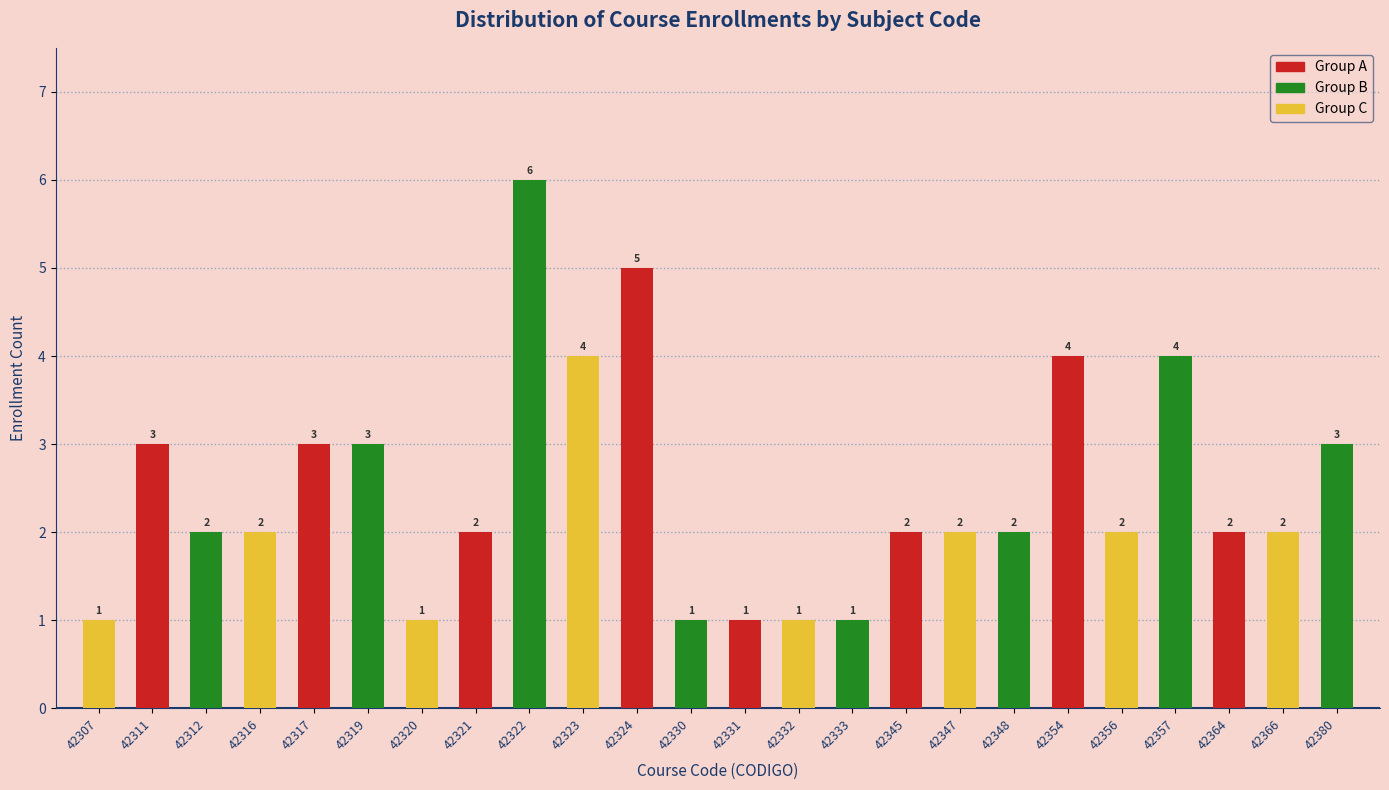

Reading left to right, what are all the values shown in this chart?

42307=1	42311=3	42312=2	42316=2	42317=3	42319=3	42320=1	42321=2	42322=6	42323=4	42324=5	42330=1	42331=1	42332=1	42333=1	42345=2	42347=2	42348=2	42354=4	42356=2	42357=4	42364=2	42366=2	42380=3